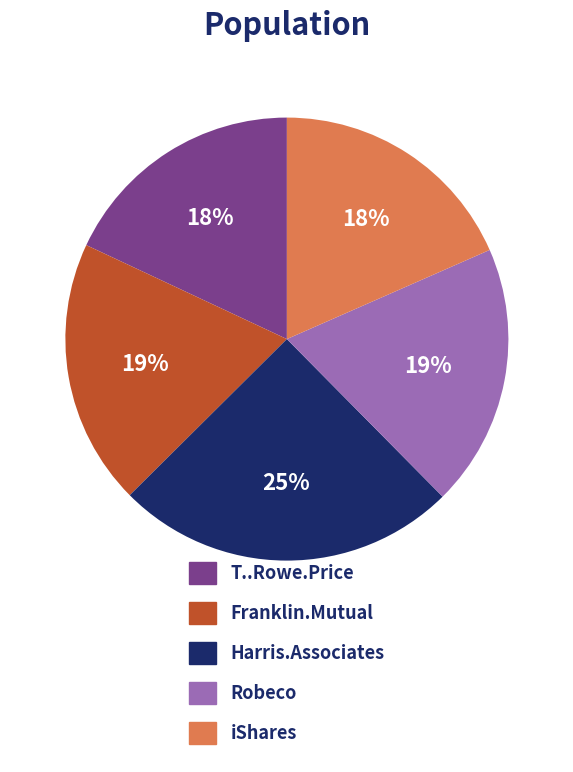

Combined, do iShares and Robeco account for over 50%?

No